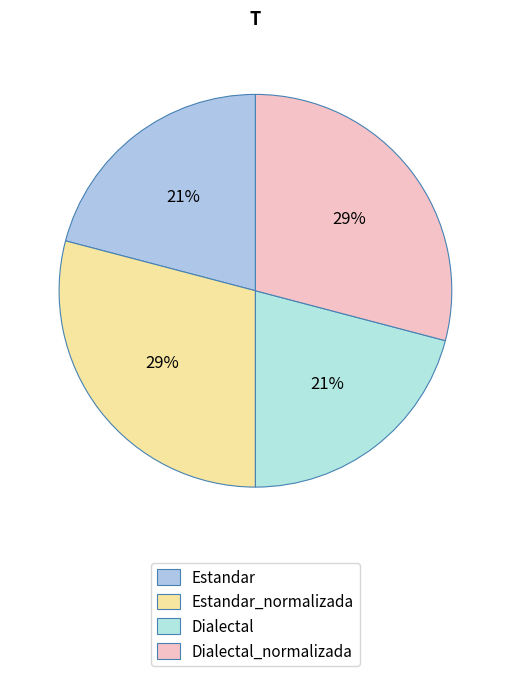

To the nearest percent, what portion does Estandar_normalizada represent?

29%